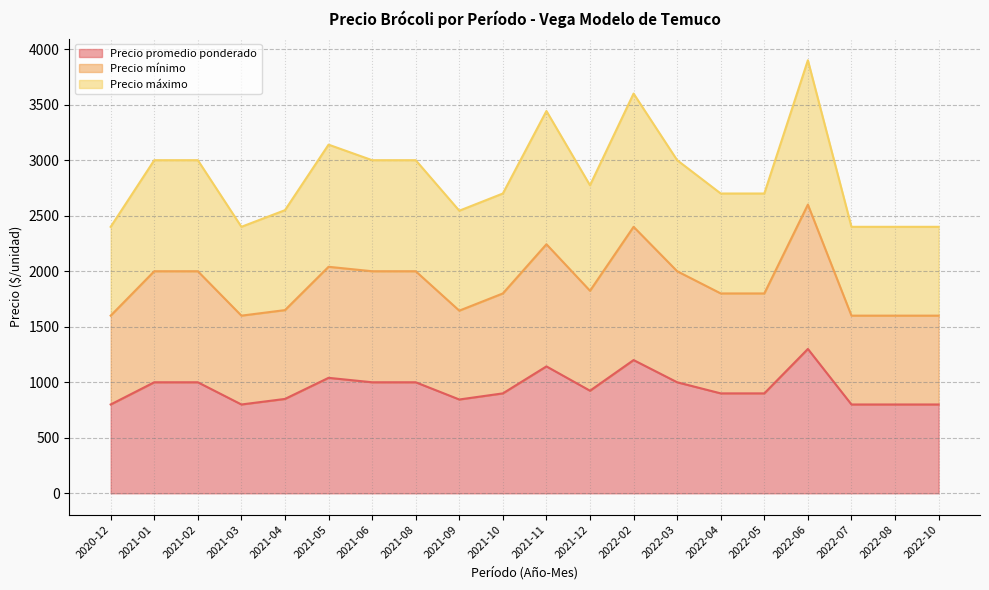

What is the value of the Precio máximo point at the 7th from the left?

3000